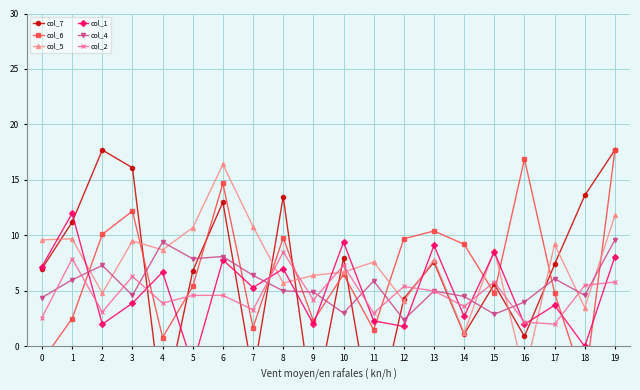

How many data points in col_1 are above 5?

10